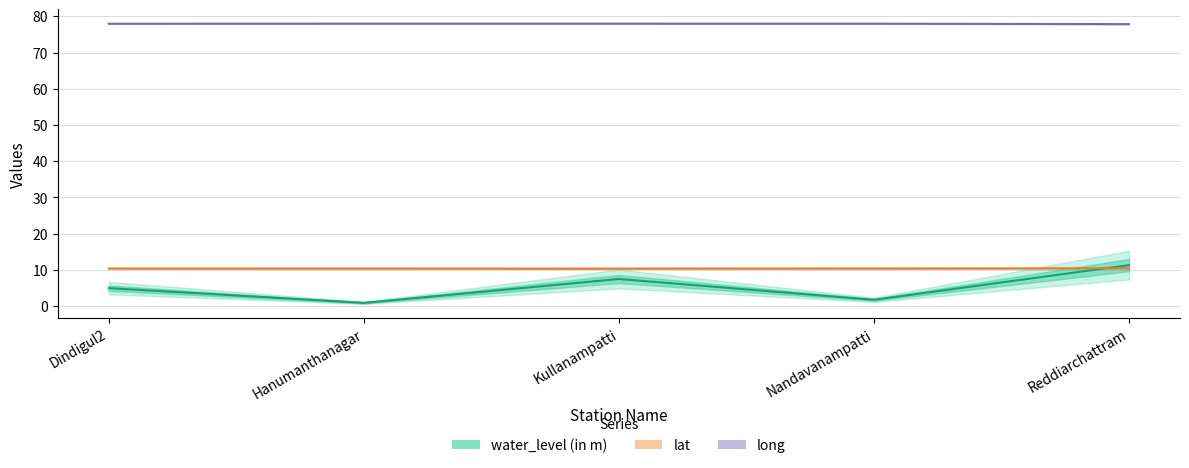

What is the total value across all series at Kullanampatti?

95.8